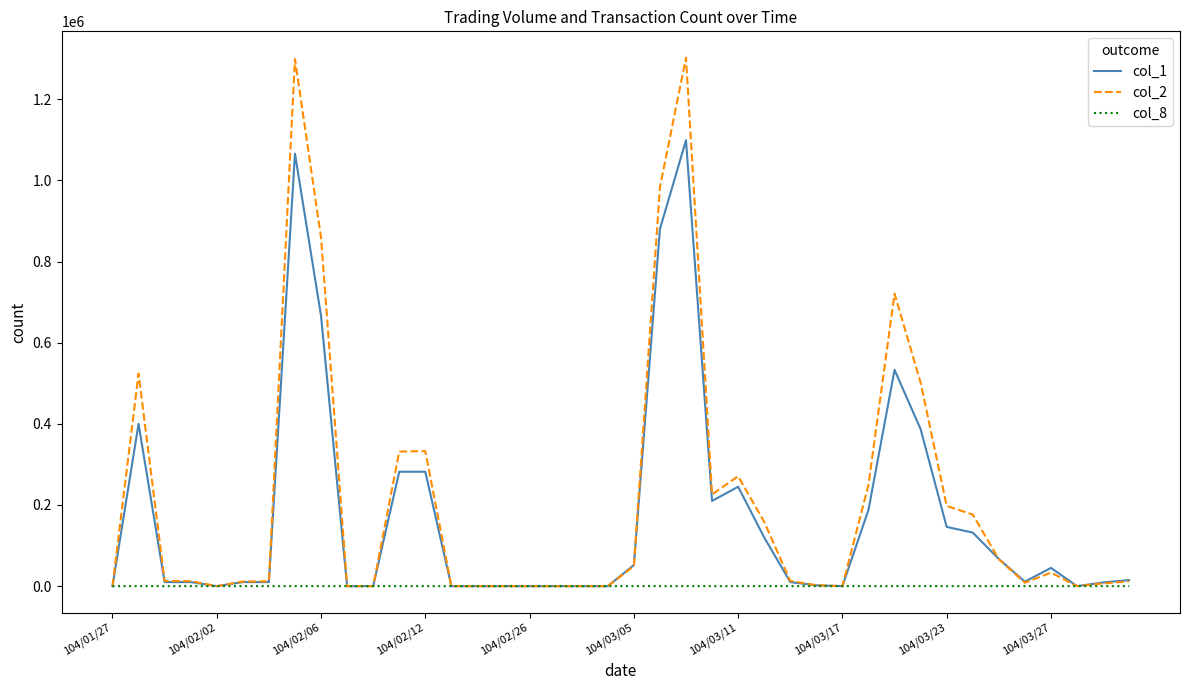

True or false: col_2 has more than 0 interior local peaks.

True